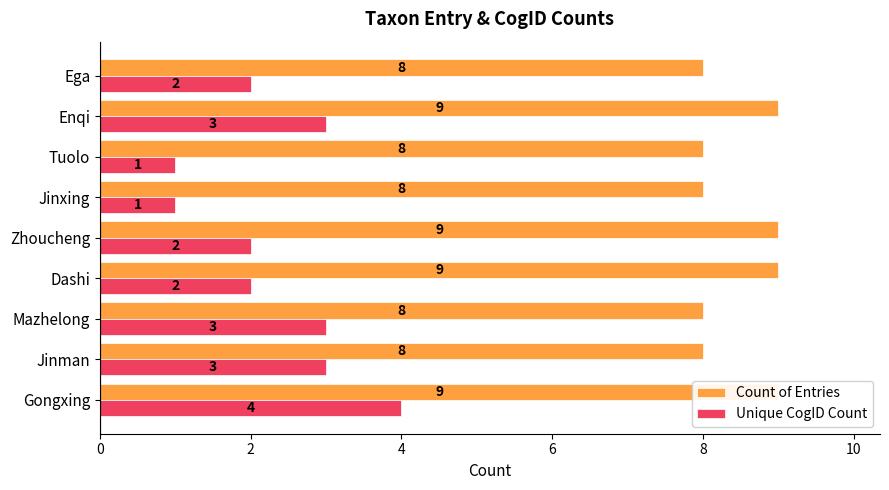

Rank the series by their maximum value, from highest to lowest.

Count of Entries, Unique CogID Count